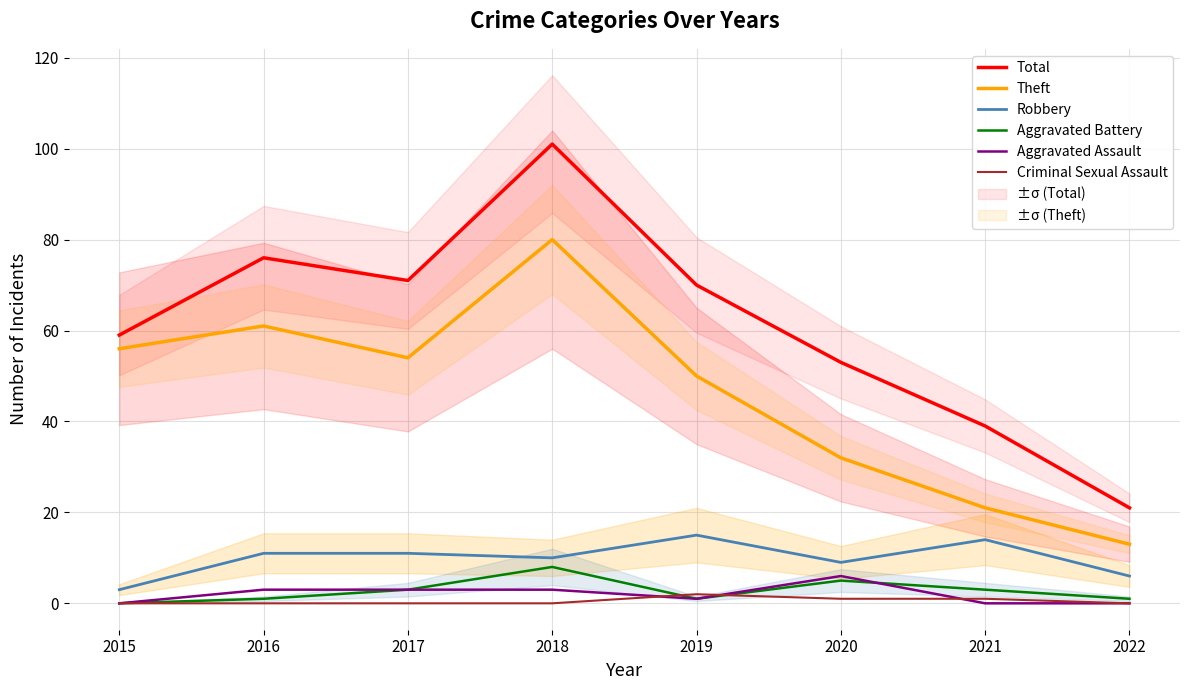

Is the value of Aggravated Assault at 2016 greater than the value of Aggravated Battery at 2017?

No